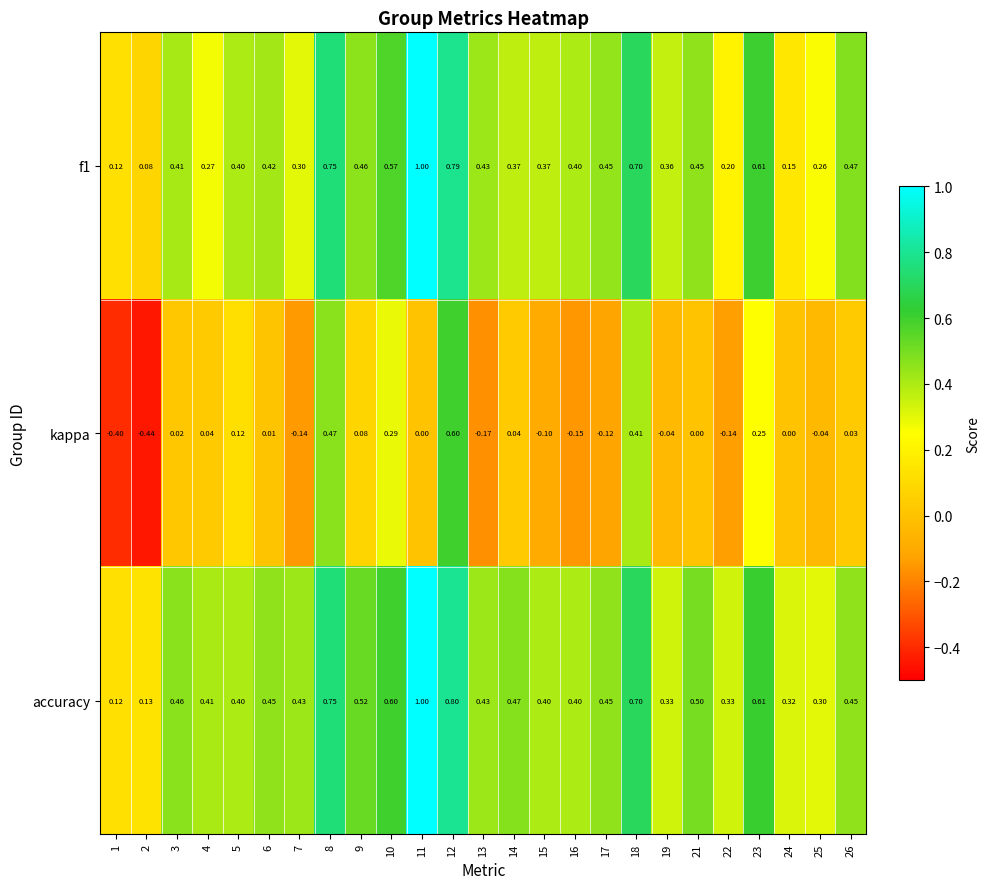

Which series has the largest total across all categories?

accuracy